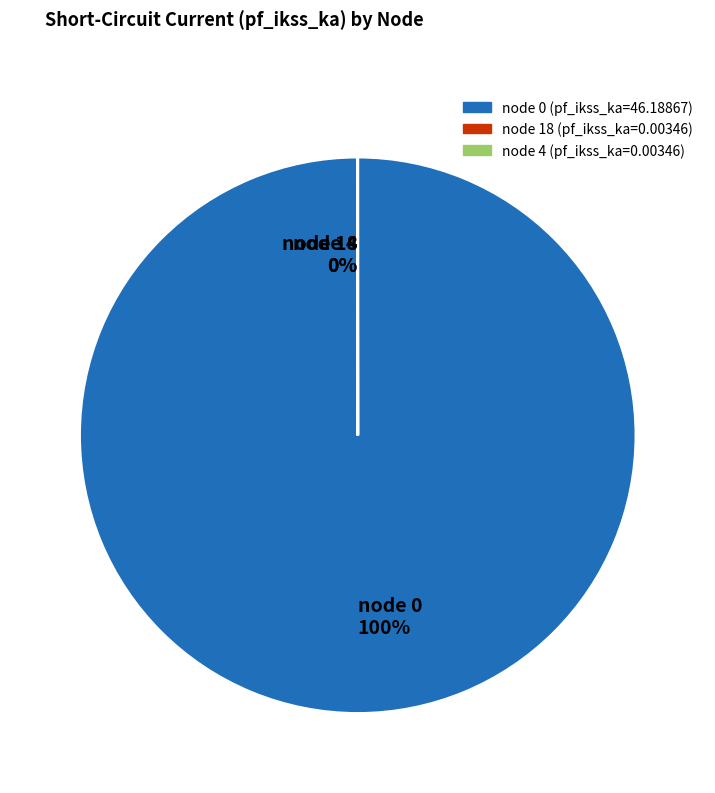

The node 0 100% slice represents 100% of the pie. True or false?

True